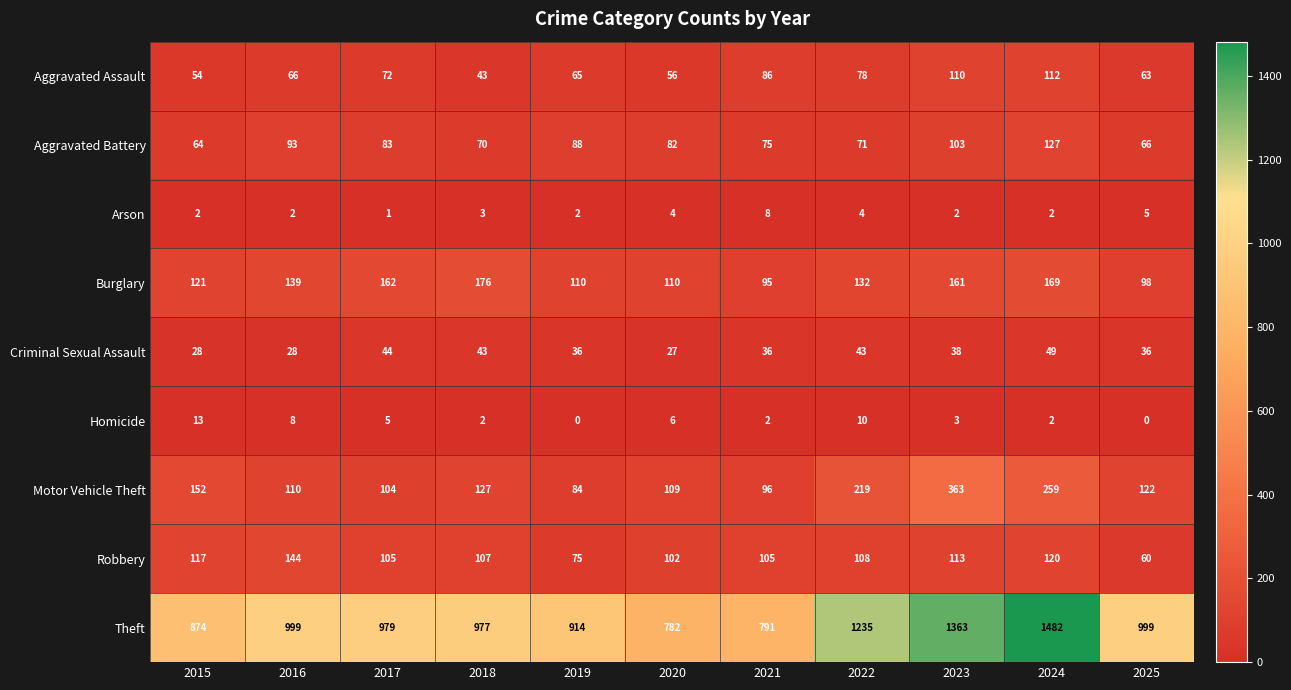

How many data points does each series have?

11